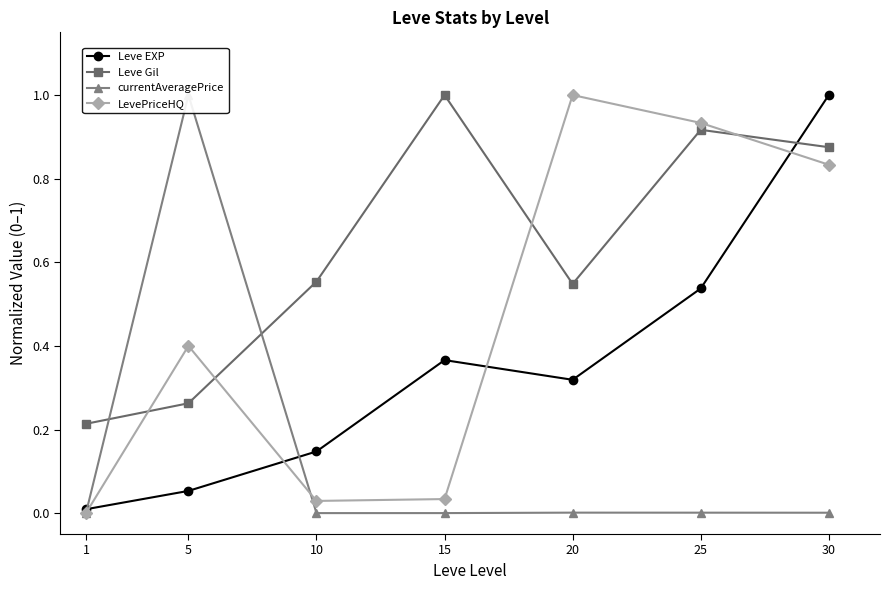

Which series has the widest spread of values?

currentAveragePrice